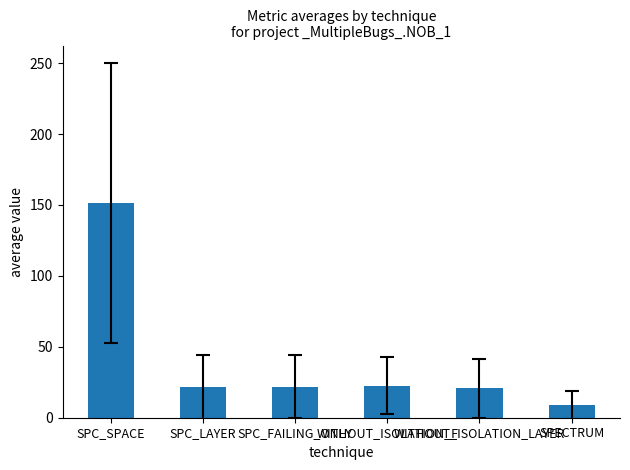

What is the sum of all values?

247.2